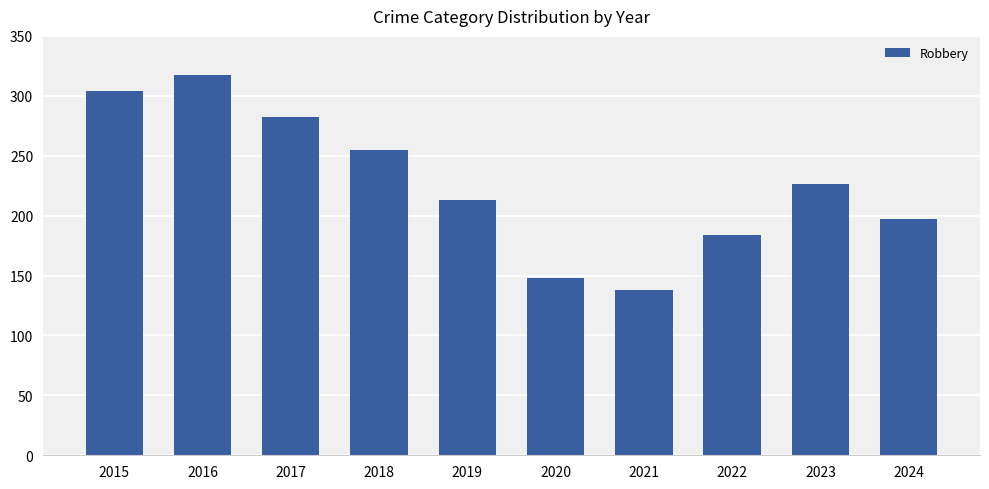

How many data points are less than 226?

5